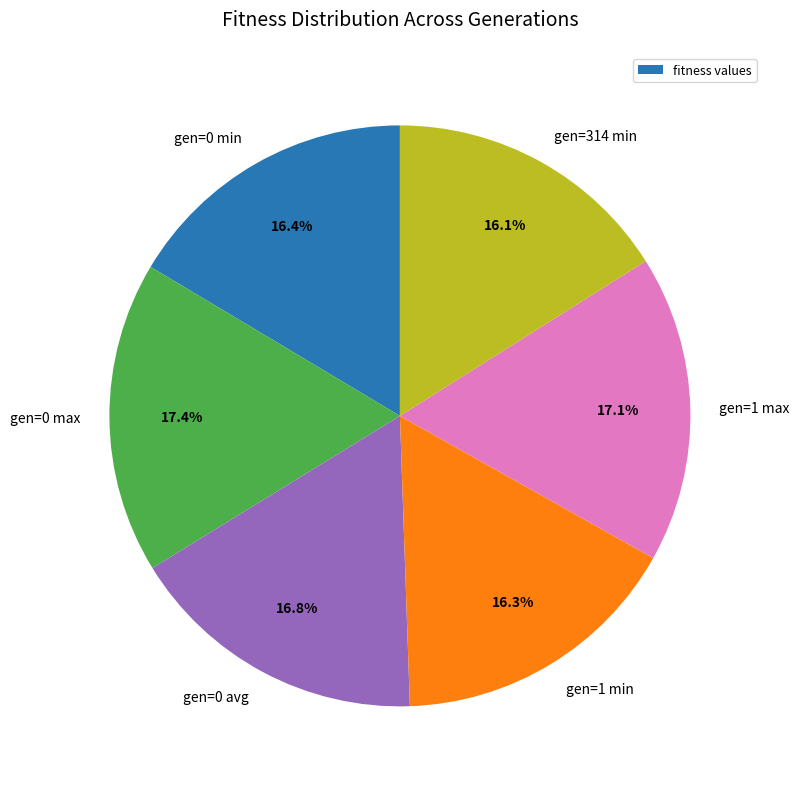

To the nearest percent, what portion does gen=0 max represent?

17%